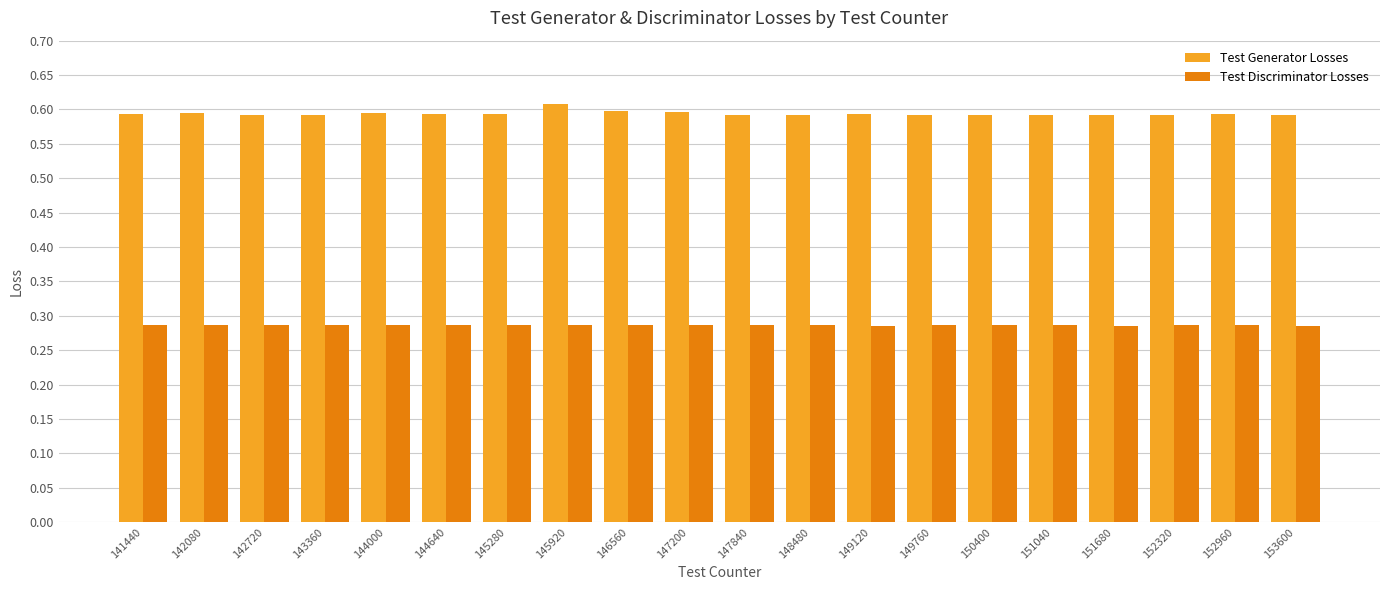

At 147200, list the series in order from largest to smallest.

Test Generator Losses, Test Discriminator Losses